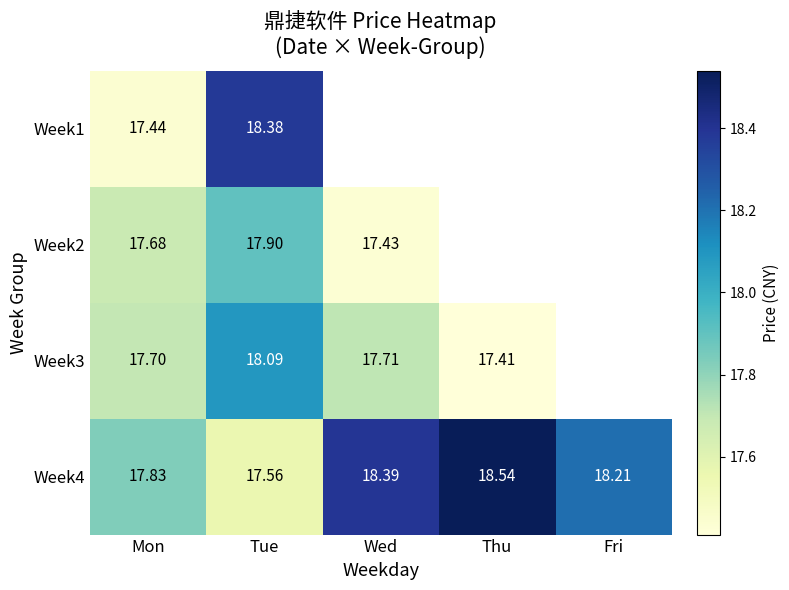

True or false: Week1 has a value of 18.4 at Tue.

True